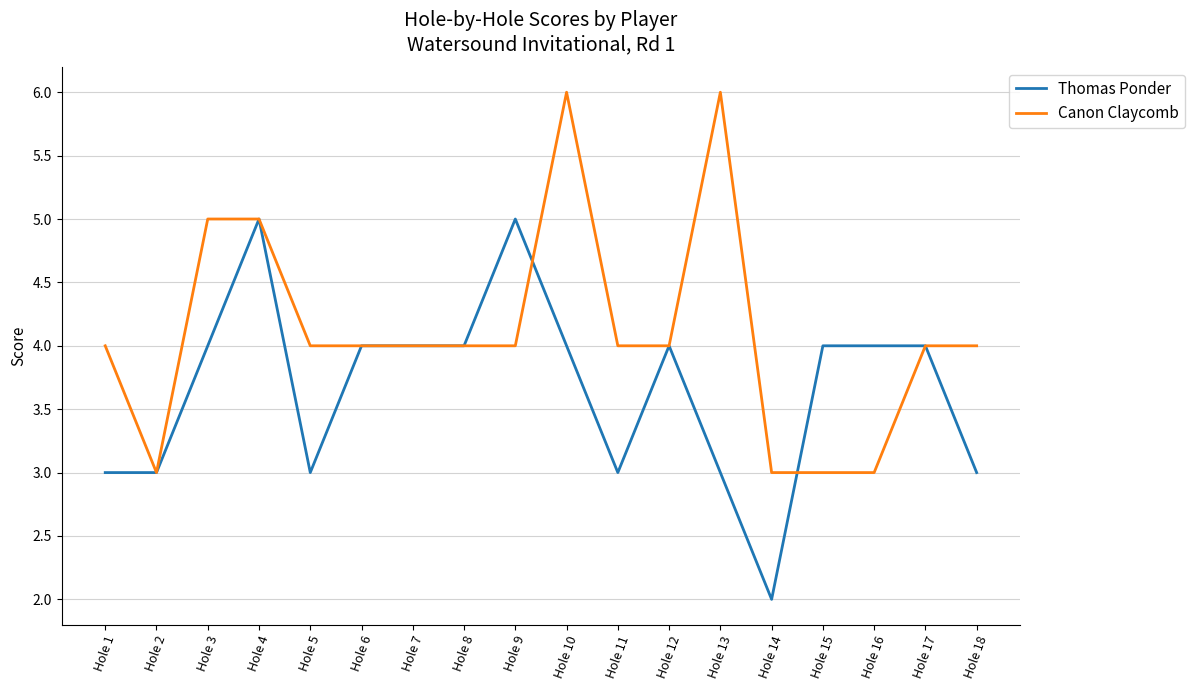

True or false: Canon Claycomb has more than 1 points higher than both neighbors.

True